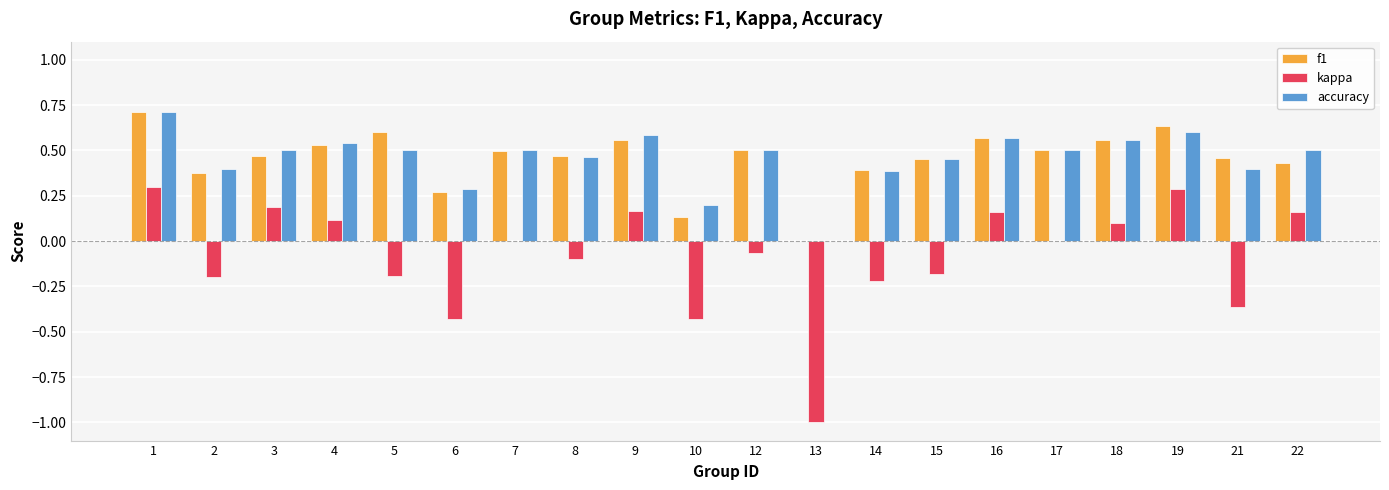

What is the maximum value shown in the chart?

0.7